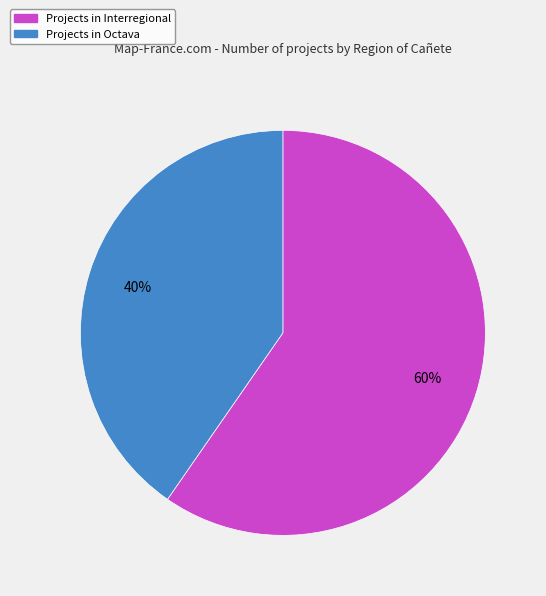

To the nearest percent, what is the average slice percentage?

50%